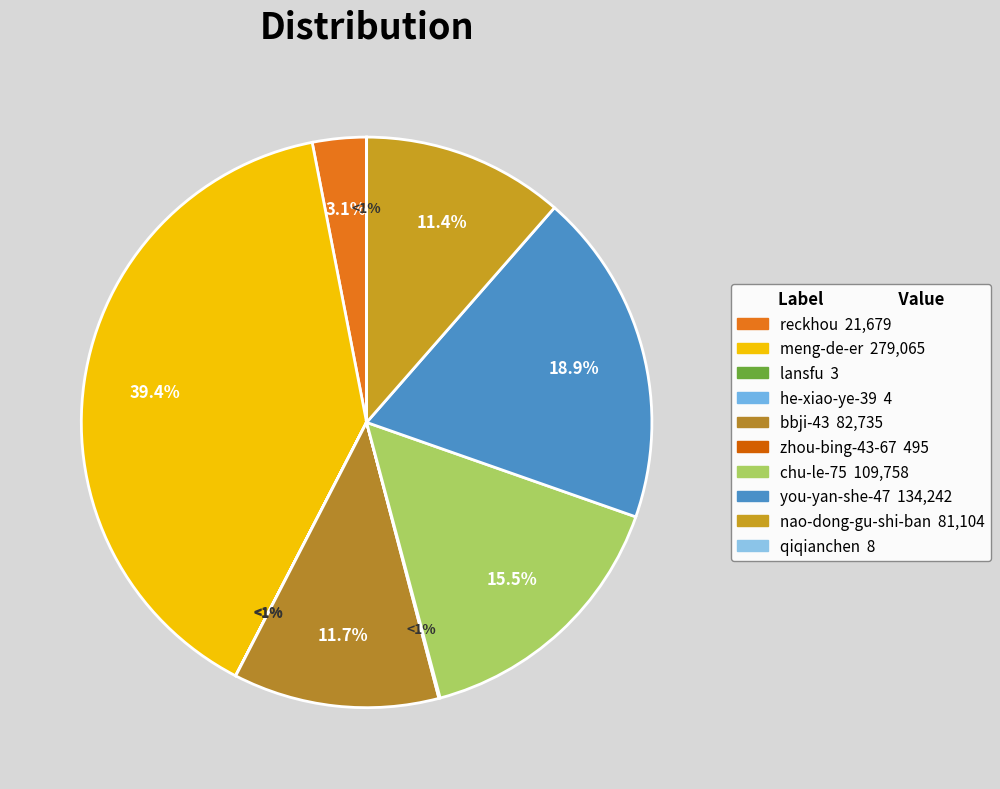

Rank the categories by value from lowest to highest.

lansfu, he-xiao-ye-39, qiqianchen, zhou-bing-43-67, reckhou, nao-dong-gu-shi-ban, bbji-43, chu-le-75, you-yan-she-47, meng-de-er